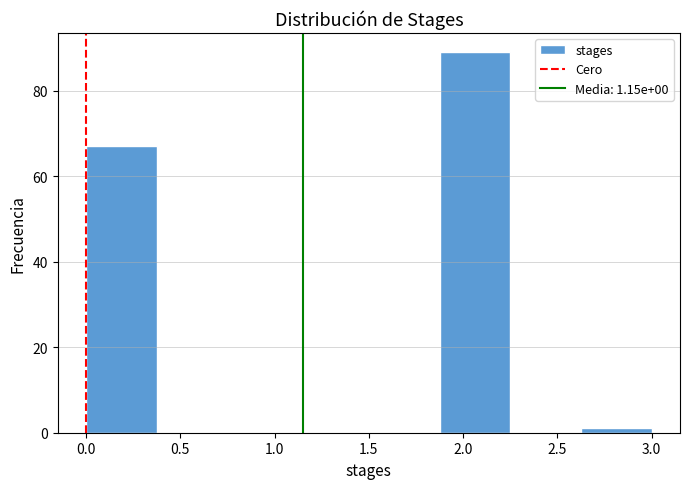

Over which range of the x-axis is the bar tallest?

1.875 to 2.250